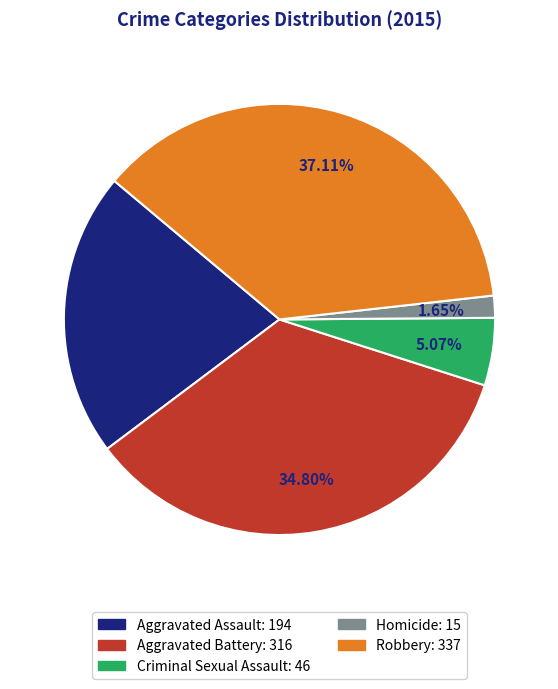

Rank the categories by value from highest to lowest.

Robbery, Aggravated Battery, Aggravated Assault, Criminal Sexual Assault, Homicide